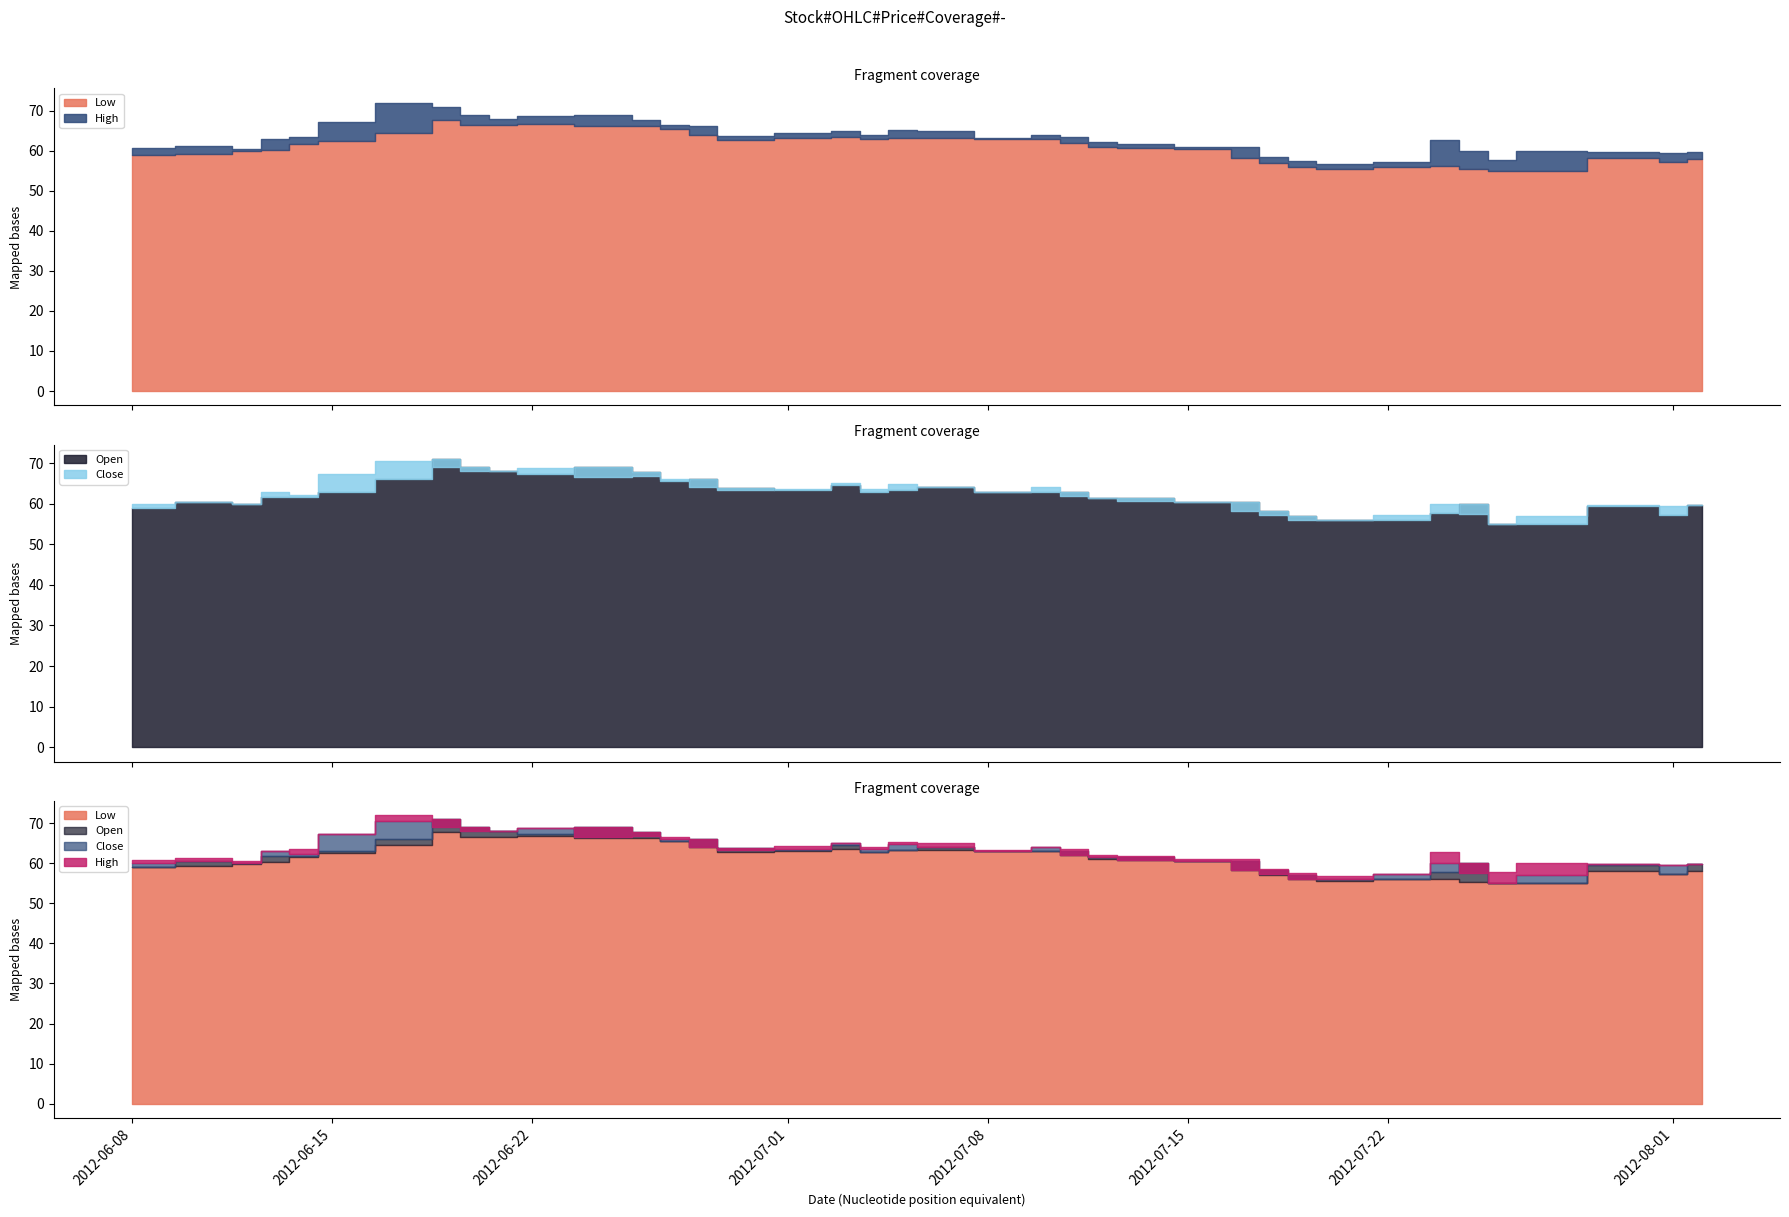

Reading left to right, transcribe all the data shown in this chart.

Low: 2012-06-08=59.0	2012-06-11=59.2	2012-06-12=59.9	2012-06-13=60.2	2012-06-14=61.6	2012-06-15=62.5	2012-06-18=64.5	2012-06-19=67.8	2012-06-20=66.5	2012-06-21=66.5	2012-06-22=66.8	2012-06-25=66.2	2012-06-26=66.2	2012-06-27=65.5	2012-06-28=64.0	2012-06-29=62.8	2012-07-02=63.1	2012-07-03=63.5	2012-07-04=62.9	2012-07-05=63.2	2012-07-06=63.2	2012-07-09=63.0	2012-07-10=63.0	2012-07-11=62.0	2012-07-12=61.0	2012-07-13=60.8	2012-07-16=60.5	2012-07-17=58.2	2012-07-18=57.0	2012-07-19=56.0	2012-07-20=55.5	2012-07-23=56.0	2012-07-24=56.2	2012-07-25=55.5	2012-07-26=55.0	2012-07-27=55.0	2012-07-31=58.2	2012-08-01=57.2	2012-08-02=58.0
Close: 2012-06-08=60.0	2012-06-11=60.5	2012-06-12=60.0	2012-06-13=63.0	2012-06-14=62.2	2012-06-15=67.2	2012-06-18=70.5	2012-06-19=69.0	2012-06-20=68.0	2012-06-21=68.0	2012-06-22=68.8	2012-06-25=66.5	2012-06-26=66.8	2012-06-27=66.0	2012-06-28=64.0	2012-06-29=63.2	2012-07-02=63.5	2012-07-03=65.0	2012-07-04=63.5	2012-07-05=64.8	2012-07-06=64.0	2012-07-09=63.0	2012-07-10=64.0	2012-07-11=62.0	2012-07-12=61.5	2012-07-13=60.8	2012-07-16=60.5	2012-07-17=58.2	2012-07-18=57.2	2012-07-19=56.0	2012-07-20=56.0	2012-07-23=57.2	2012-07-24=60.0	2012-07-25=57.5	2012-07-26=55.0	2012-07-27=57.0	2012-07-31=59.8	2012-08-01=59.5	2012-08-02=59.8
High: 2012-06-08=60.8	2012-06-11=61.2	2012-06-12=60.5	2012-06-13=63.0	2012-06-14=63.5	2012-06-15=67.3	2012-06-18=72.0	2012-06-19=71.0	2012-06-20=69.0	2012-06-21=68.0	2012-06-22=68.8	2012-06-25=69.0	2012-06-26=67.8	2012-06-27=66.5	2012-06-28=66.2	2012-06-29=63.8	2012-07-02=64.4	2012-07-03=65.0	2012-07-04=64.0	2012-07-05=65.2	2012-07-06=65.0	2012-07-09=63.2	2012-07-10=64.0	2012-07-11=63.5	2012-07-12=62.1	2012-07-13=61.8	2012-07-16=61.0	2012-07-17=61.0	2012-07-18=58.5	2012-07-19=57.5	2012-07-20=56.8	2012-07-23=57.3	2012-07-24=62.8	2012-07-25=60.0	2012-07-26=57.8	2012-07-27=60.0	2012-07-31=59.8	2012-08-01=59.5	2012-08-02=59.8
Open: 2012-06-08=59.0	2012-06-11=60.5	2012-06-12=60.0	2012-06-13=61.8	2012-06-14=61.8	2012-06-15=63.0	2012-06-18=66.0	2012-06-19=71.0	2012-06-20=69.0	2012-06-21=68.0	2012-06-22=67.2	2012-06-25=69.0	2012-06-26=67.8	2012-06-27=65.5	2012-06-28=66.0	2012-06-29=63.8	2012-07-02=63.2	2012-07-03=64.5	2012-07-04=62.9	2012-07-05=63.2	2012-07-06=64.0	2012-07-09=63.0	2012-07-10=63.0	2012-07-11=63.0	2012-07-12=61.5	2012-07-13=61.5	2012-07-16=60.5	2012-07-17=60.5	2012-07-18=58.2	2012-07-19=57.0	2012-07-20=56.0	2012-07-23=56.0	2012-07-24=57.8	2012-07-25=60.0	2012-07-26=55.0	2012-07-27=55.0	2012-07-31=59.5	2012-08-01=57.2	2012-08-02=59.8